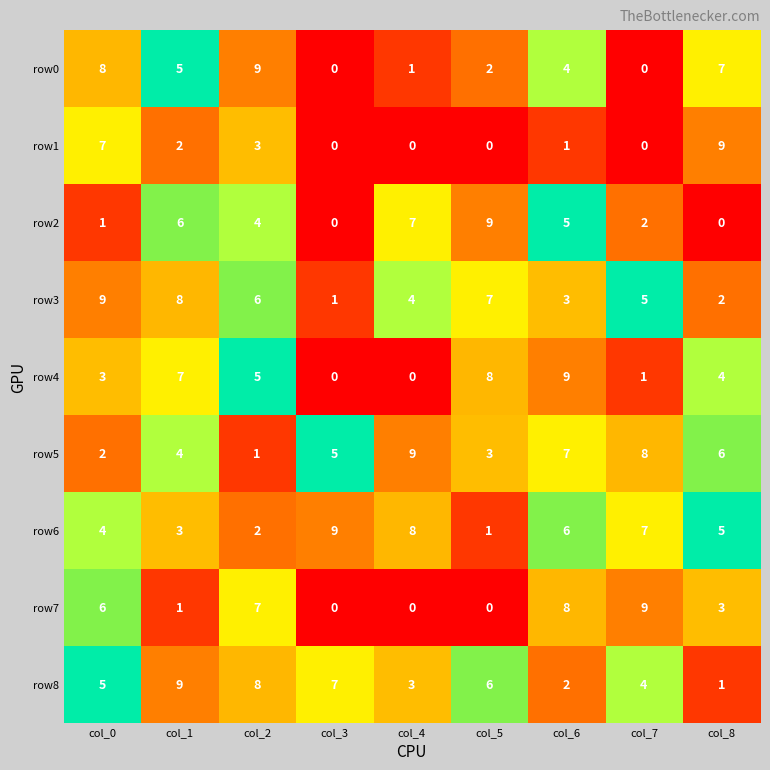

What is the maximum value for row1?

9